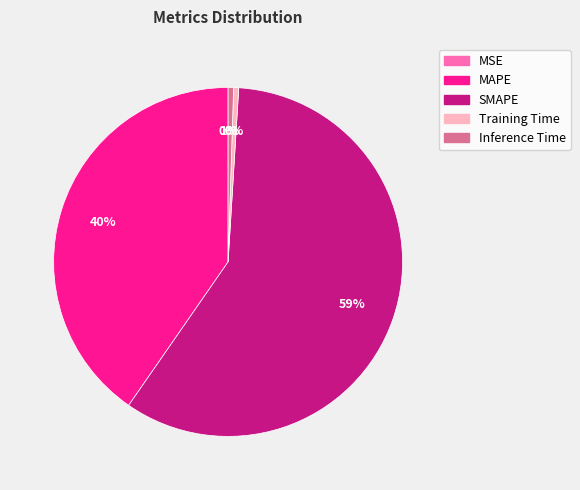

What percentage is the Inference Time slice, to the nearest percent?

1%